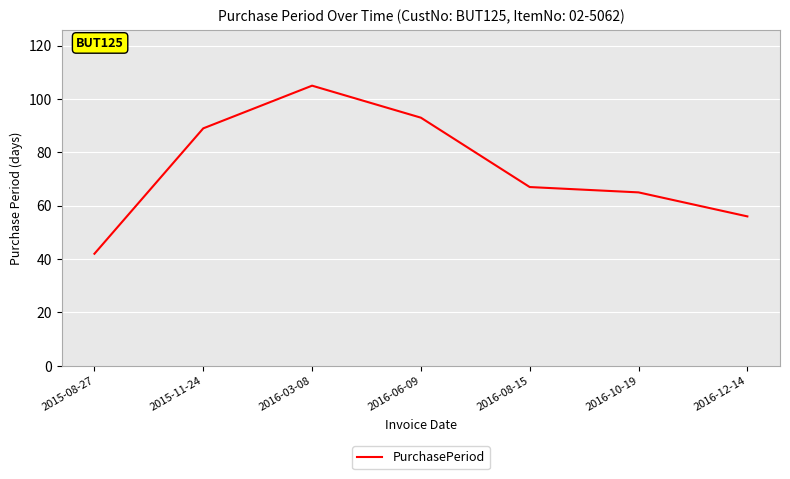

What is the change in value from 2015-08-27 to 2016-12-14?

+14